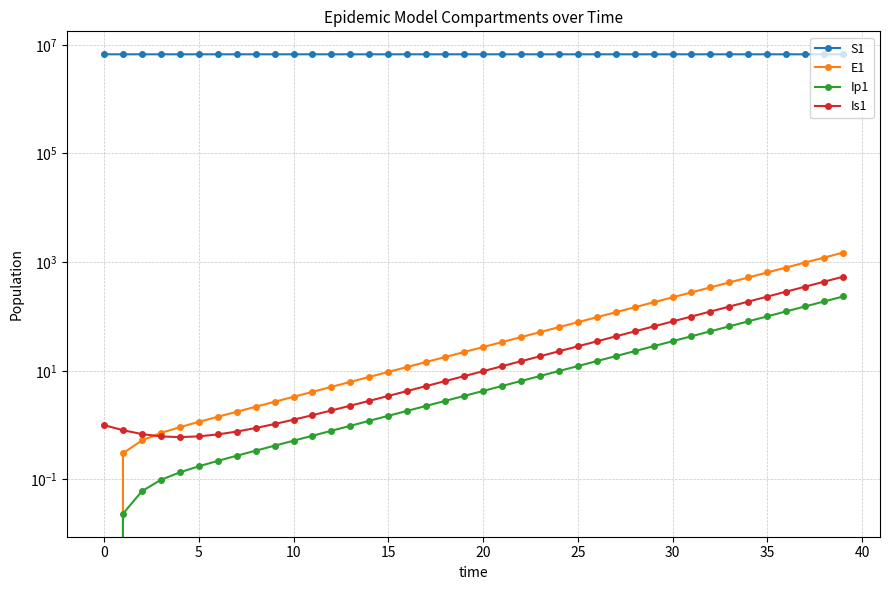

Between 10 and 13, which series saw the biggest shift?

S1